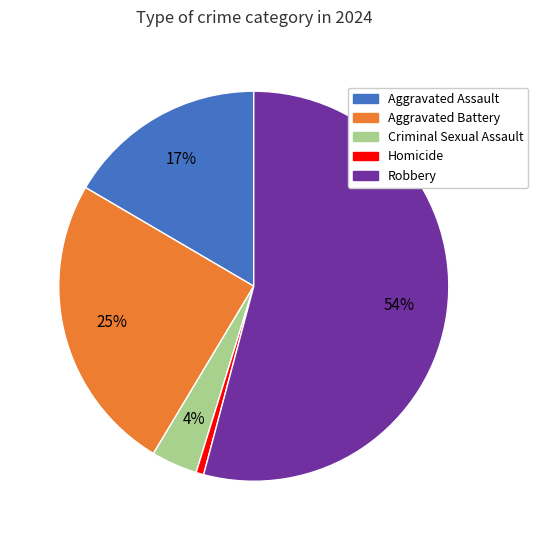

Is it true that Aggravated Battery is 25% of the pie?

True